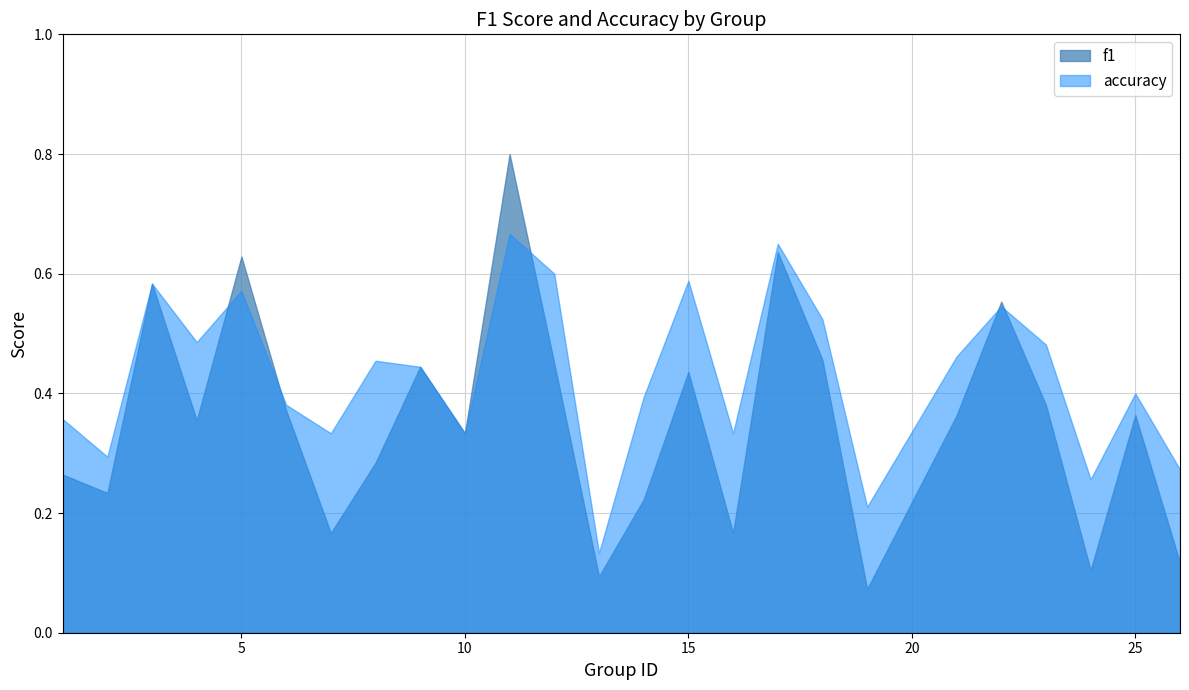

Reading left to right, extract all data points from this chart.

f1: 1=0.3	2=0.2	3=0.6	4=0.4	5=0.6	6=0.4	7=0.2	8=0.3	9=0.4	10=0.3	11=0.8	12=0.5	13=0.1	14=0.2	15=0.4	16=0.2	17=0.6	18=0.5	19=0.1	21=0.4	22=0.6	23=0.4	24=0.1	25=0.4	26=0.1
accuracy: 1=0.4	2=0.3	3=0.6	4=0.5	5=0.6	6=0.4	7=0.3	8=0.5	9=0.4	10=0.3	11=0.7	12=0.6	13=0.1	14=0.4	15=0.6	16=0.3	17=0.7	18=0.5	19=0.2	21=0.5	22=0.5	23=0.5	24=0.3	25=0.4	26=0.3